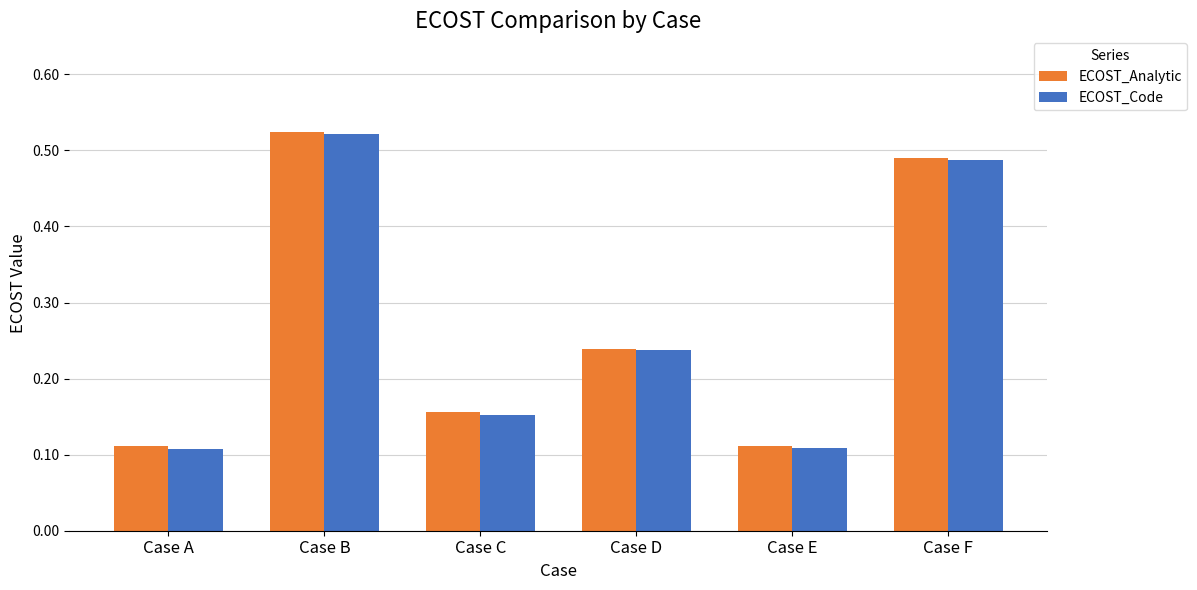

At how many categories does at least one series exceed 0?

6